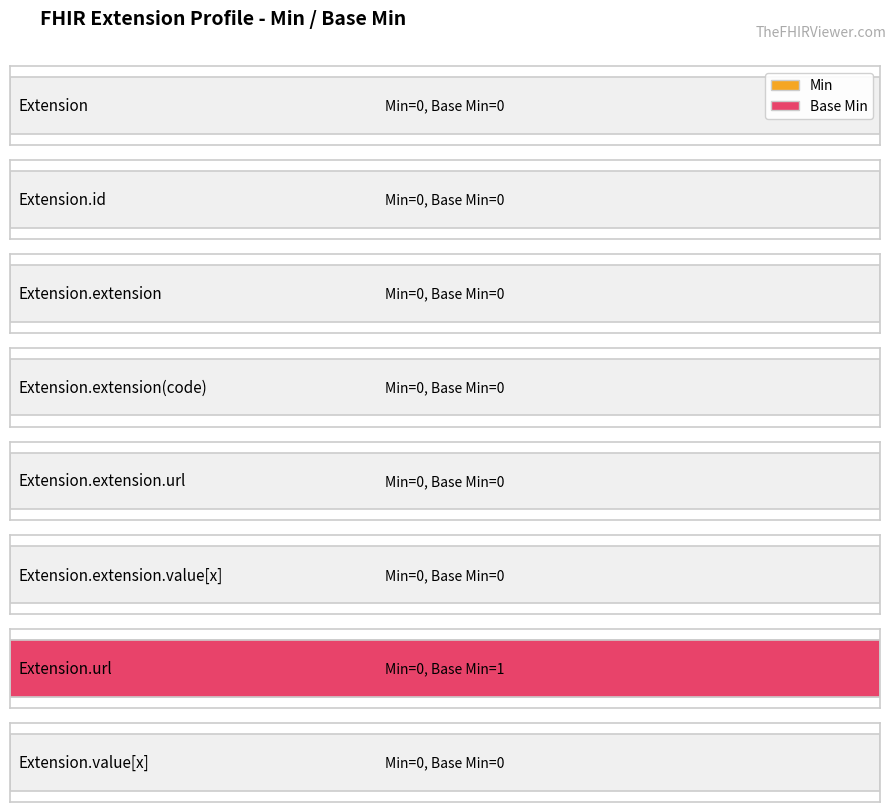

Are the bars grouped side by side (vs. stacked)?

Yes